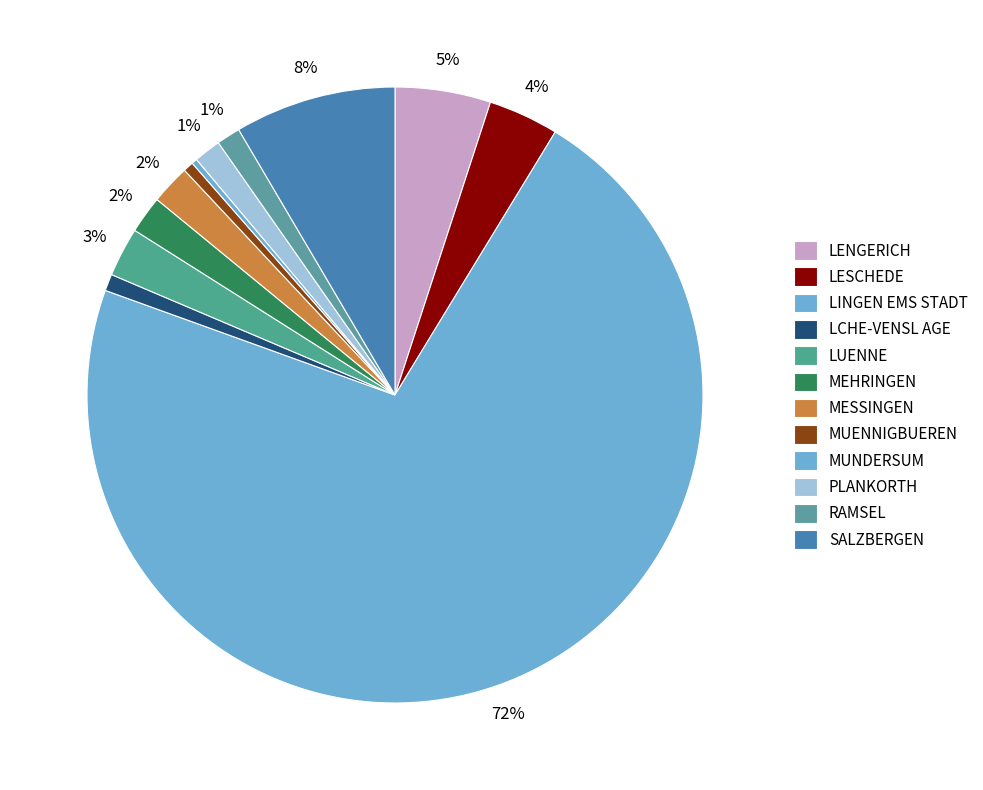

To the nearest percent, what is the average slice percentage?

8%